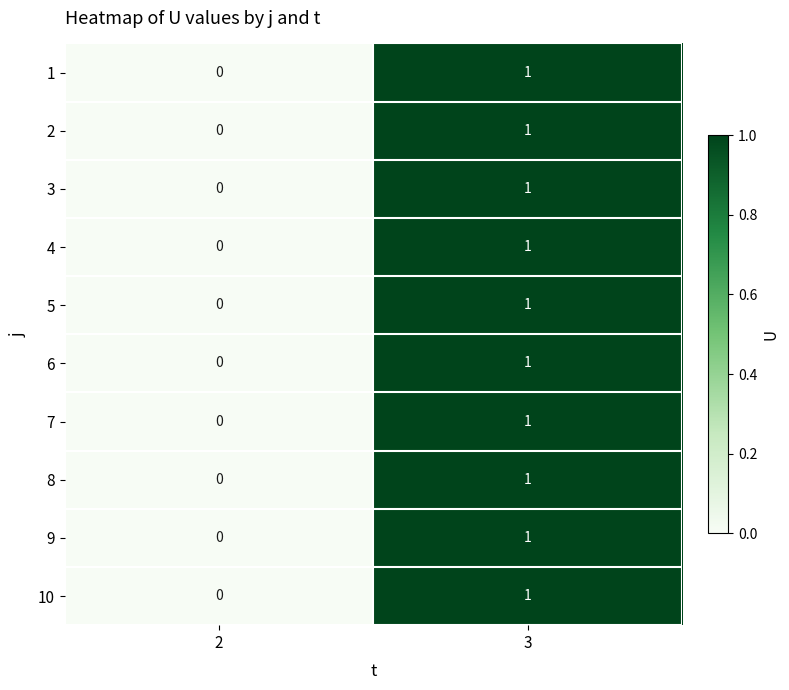

Reading left to right, extract all data points from this chart.

1: 0	1
2: 0	1
3: 0	1
4: 0	1
5: 0	1
6: 0	1
7: 0	1
8: 0	1
9: 0	1
10: 0	1